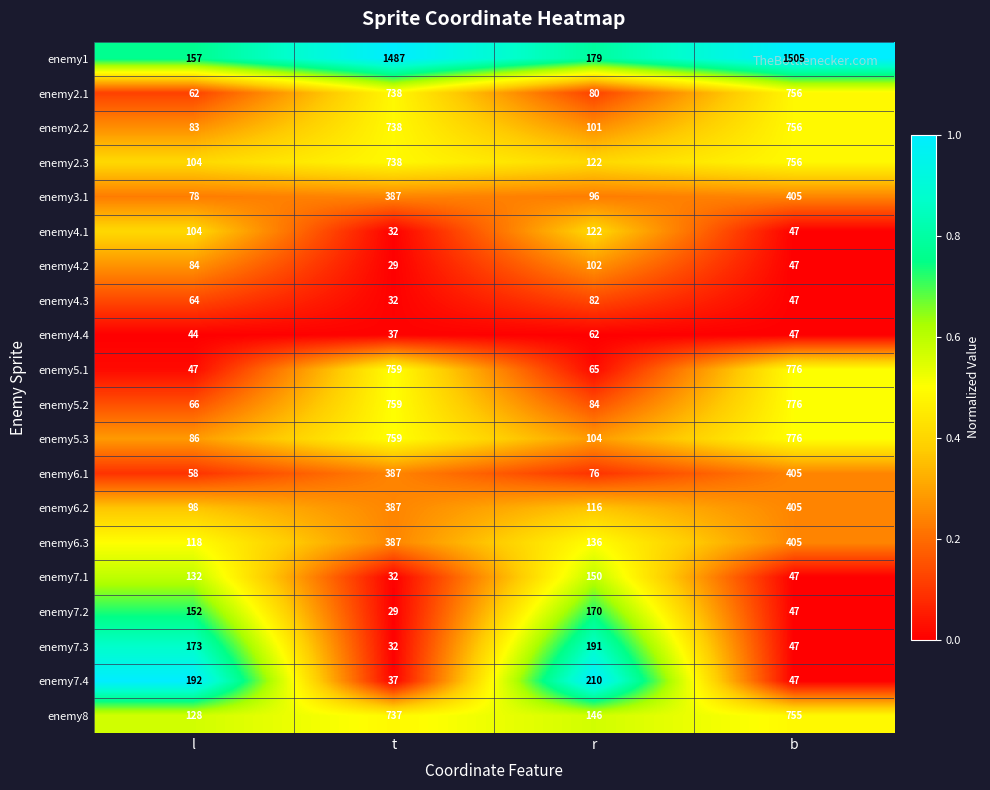

At which category is the sum across all series the highest?

b